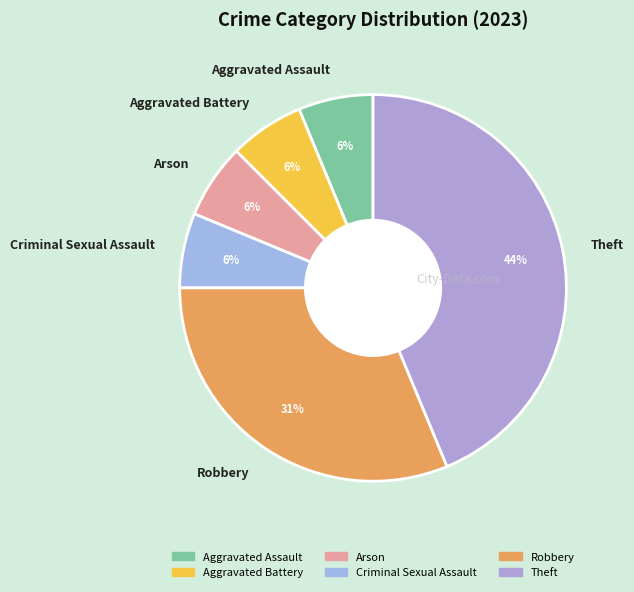

Is the sum of Robbery and Aggravated Assault greater than half?

No